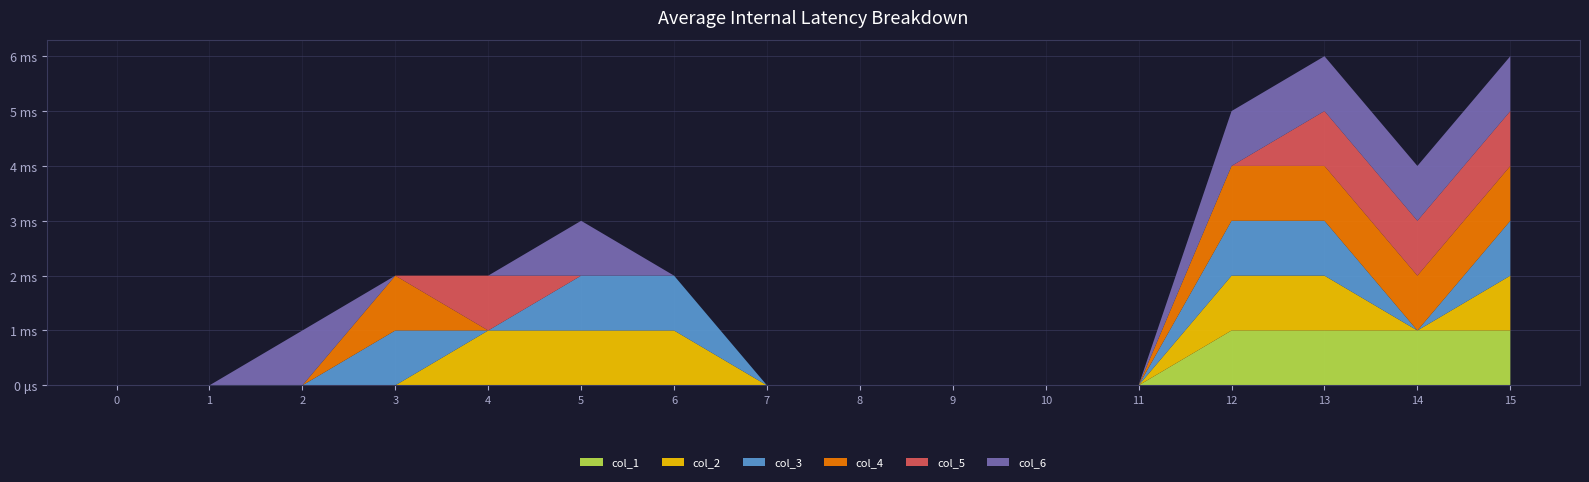

Reading left to right, what are all the values shown in this chart?

col_1: 0	0	0	0	0	0	0	0	0	0	0	0	1	1	1	1
col_2: 0	0	0	0	1	1	1	0	0	0	0	0	1	1	0	1
col_3: 0	0	0	1	0	1	1	0	0	0	0	0	1	1	0	1
col_4: 0	0	0	1	0	0	0	0	0	0	0	0	1	1	1	1
col_5: 0	0	0	0	1	0	0	0	0	0	0	0	0	1	1	1
col_6: 0	0	1	0	0	1	0	0	0	0	0	0	1	1	1	1